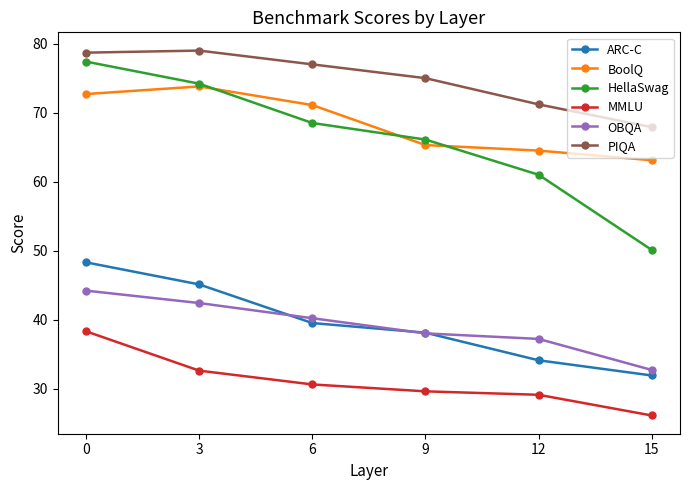

Between 0 and 12, which series saw the biggest shift?

HellaSwag